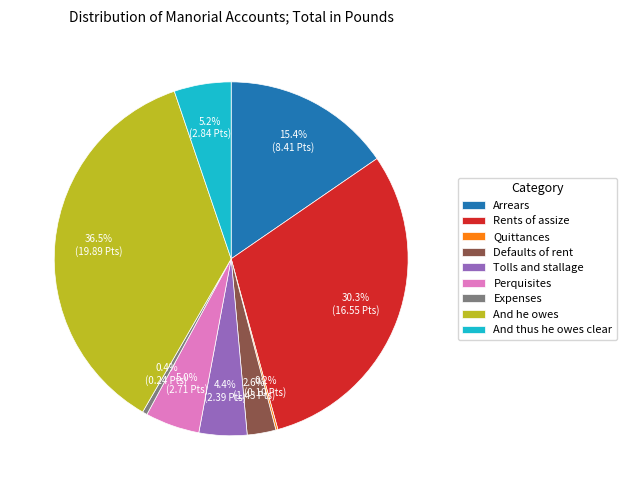

Combined, do Rents of assize and Arrears account for over 50%?

No